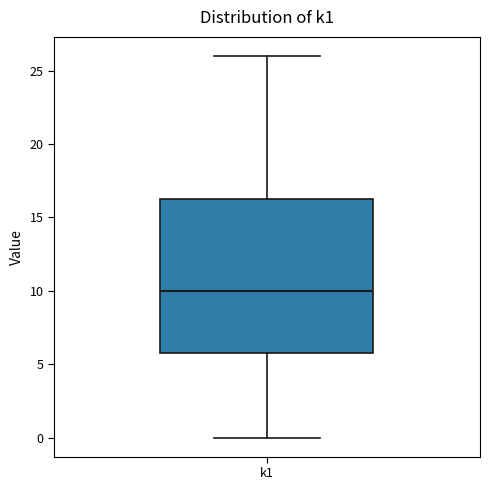

Read this box plot against the y-axis: the position of the median line, the range covered by the box, and the ends of both whiskers. The values are not printed on the chart, so give them approximately, as read against the axis.

median 10.0, box 6.0 to 16.5, whiskers 0.0 to 26.0